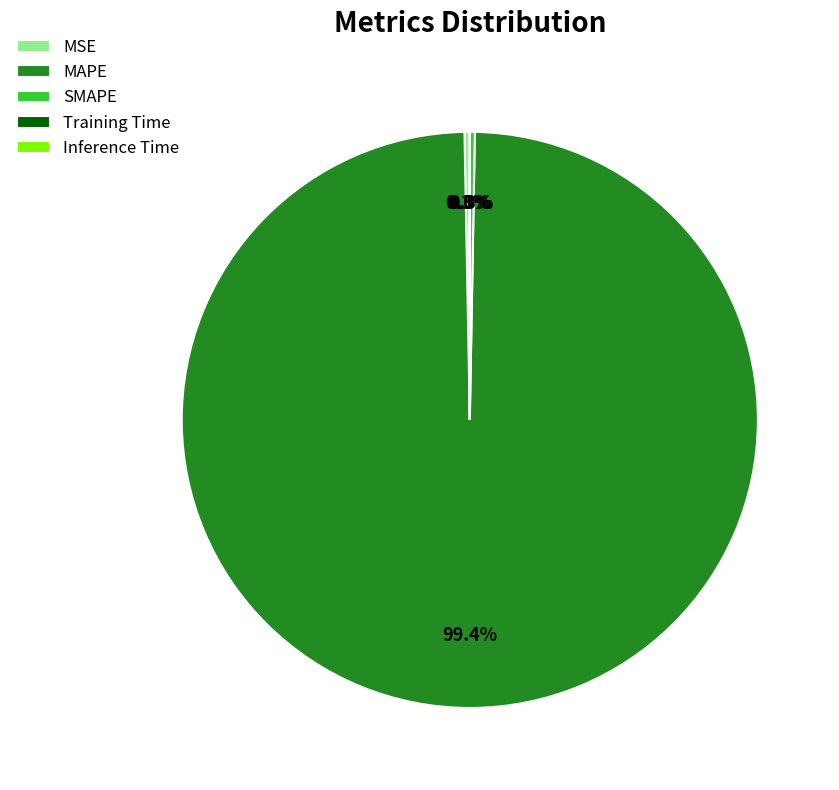

What is the largest slice in the pie chart?

MAPE